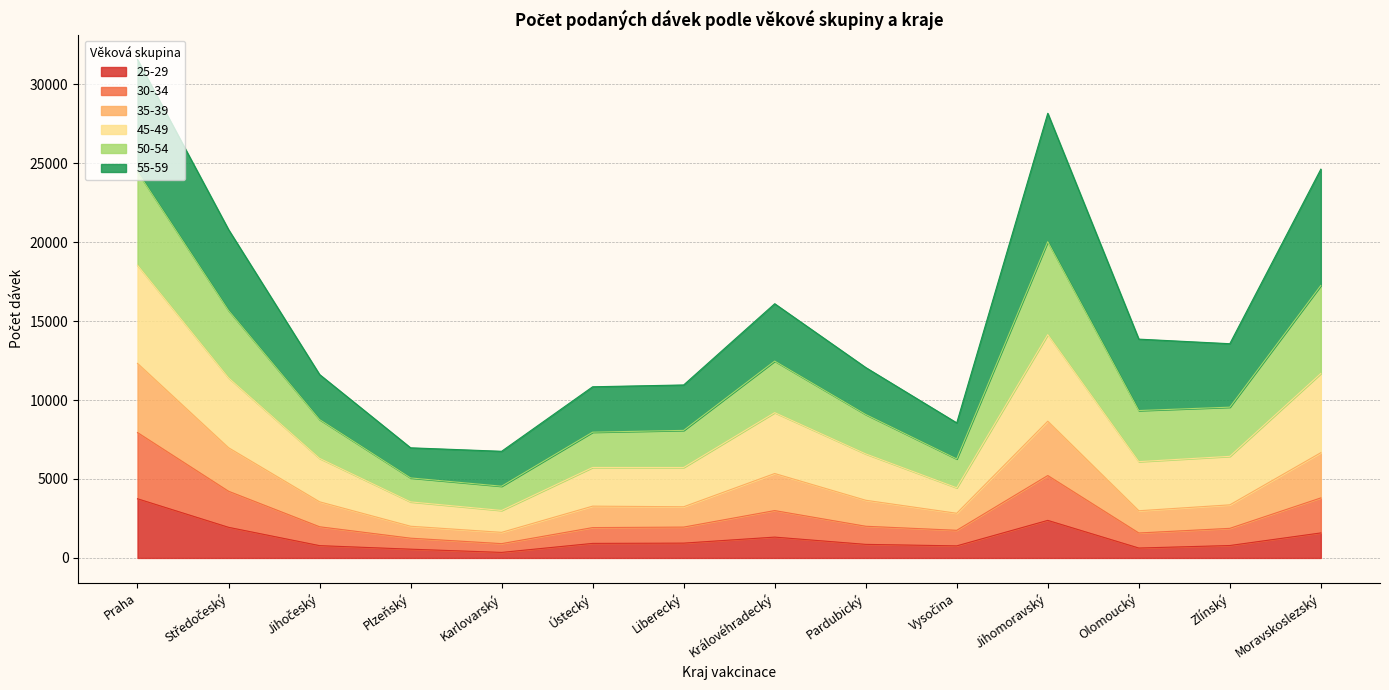

Is the value of 25-29 at Praha greater than the value of 30-34 at Jihočeský?

Yes